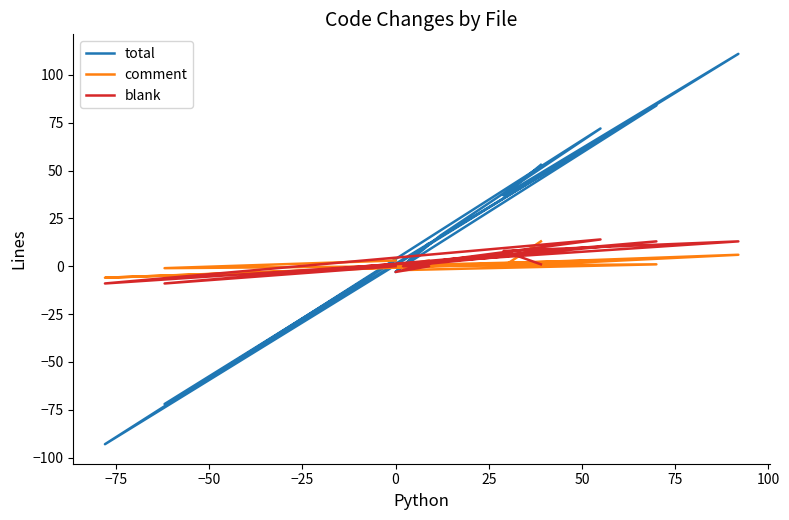

In blank, how many points are lower than both neighbors (excluding endpoints)?

3